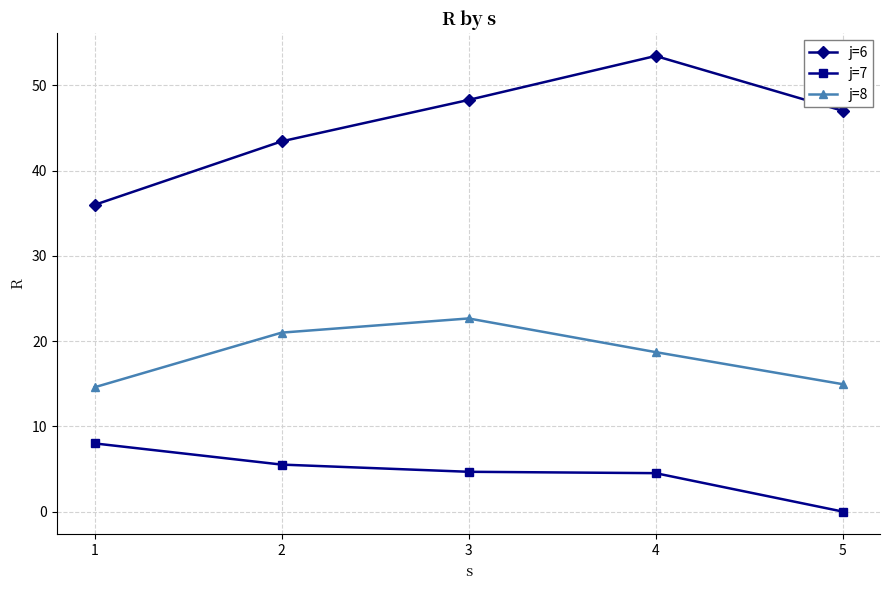

Which category has the lowest value in the j=7 series?

5